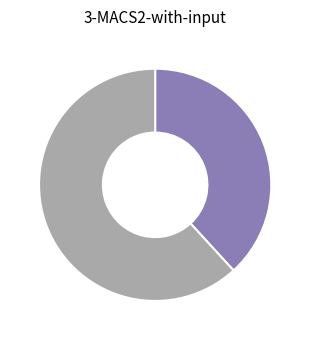

Is there a majority slice in this chart?

Yes